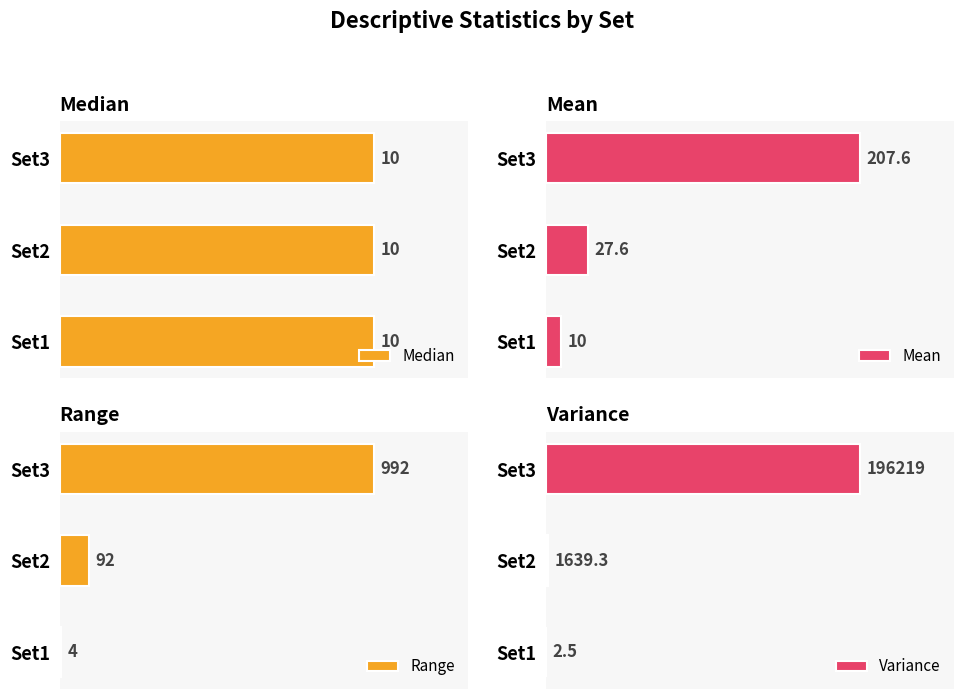

Where is Variance nearest to the value 98110?

Set2